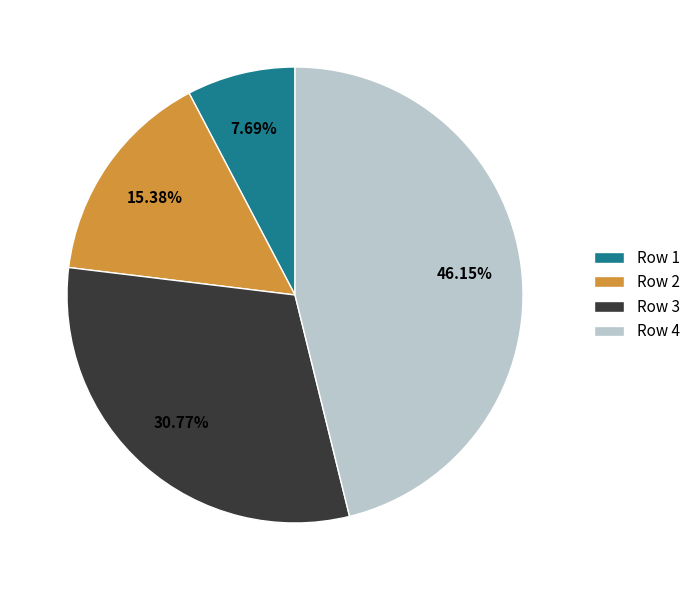

Is the sum of Row 3 and Row 1 greater than half?

No